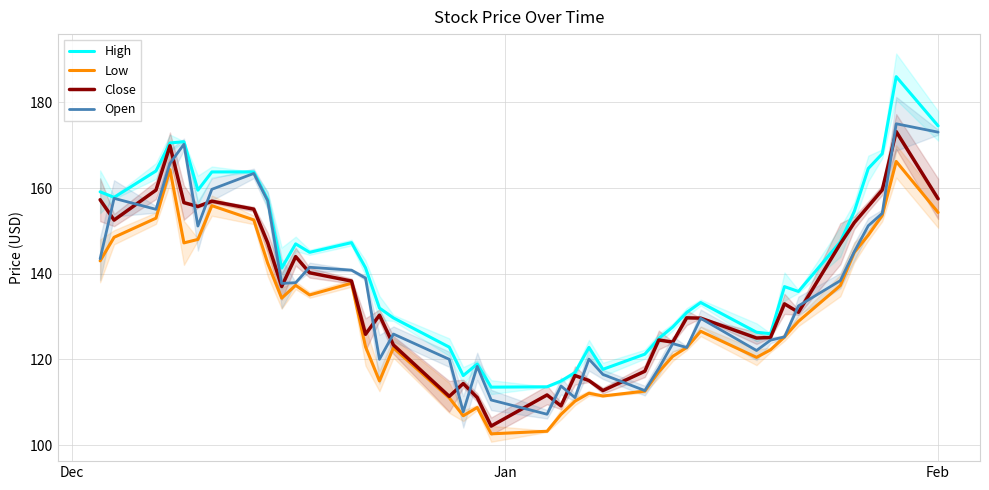

What is the maximum value for High?

186.0